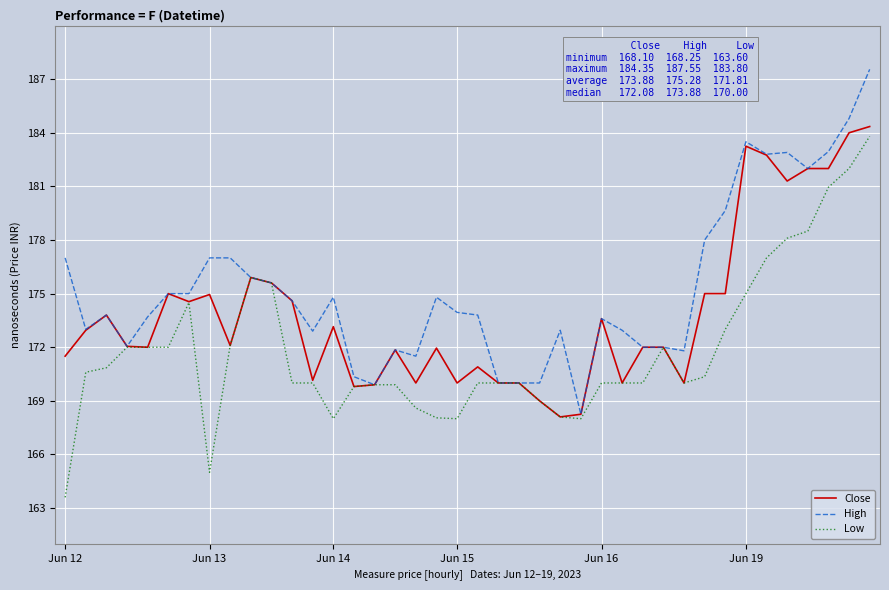

List the series in order of their overall mean, highest first.

High, Close, Low